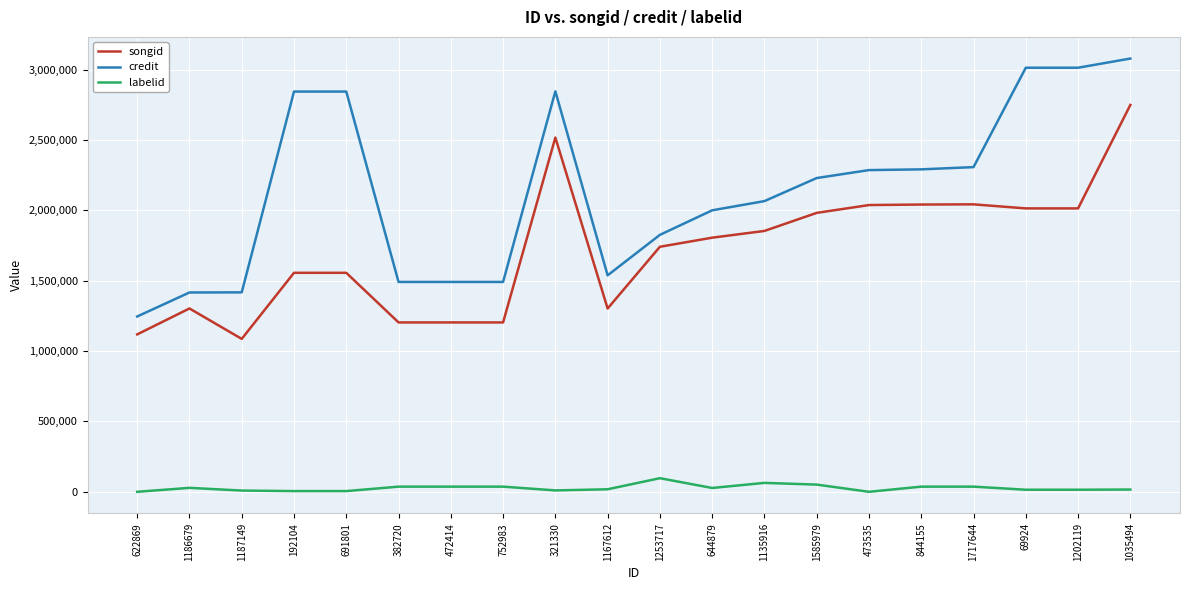

What are all the series names shown in the legend?

songid, credit, labelid